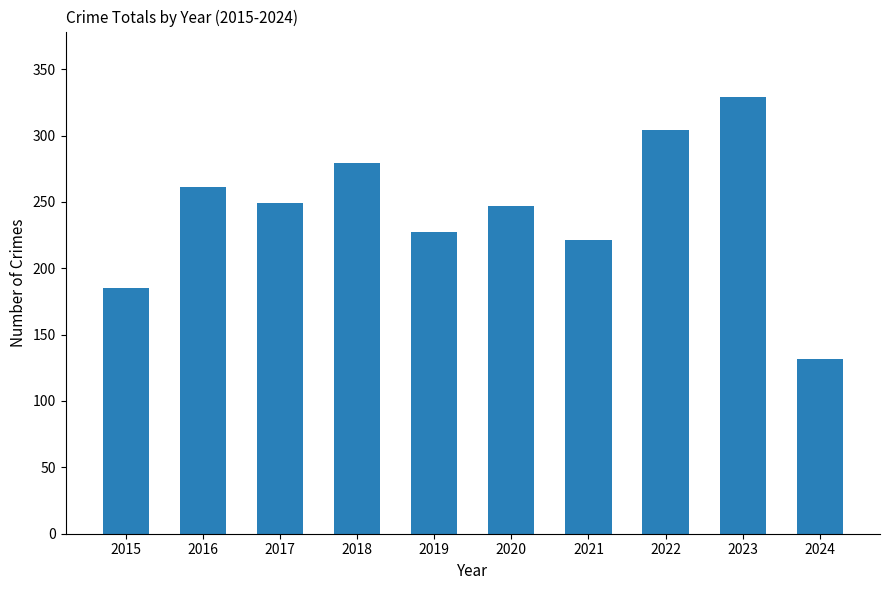

What is the approximate value at 2022?

304